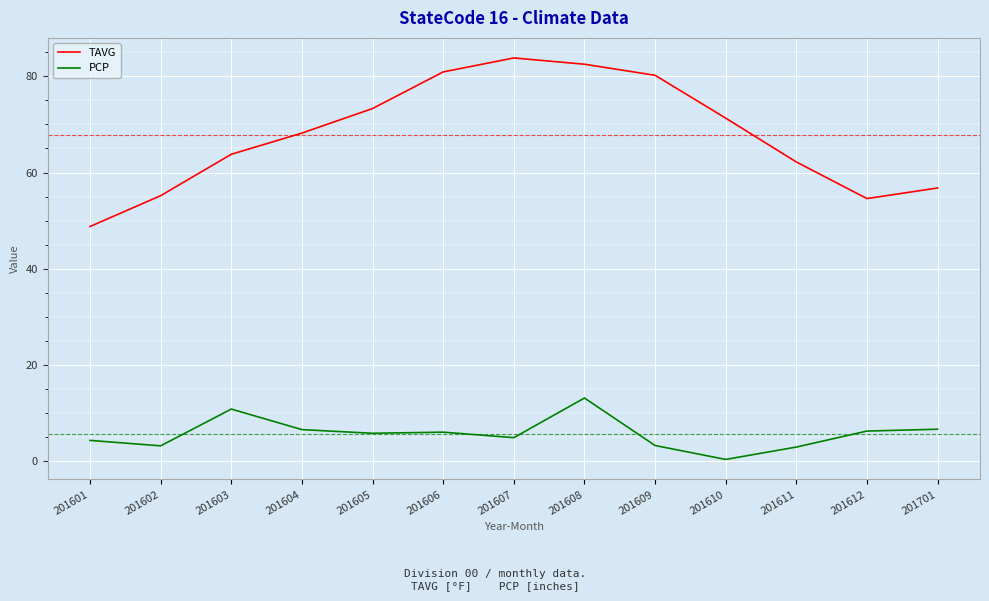

Is the value of PCP at 201610 greater than the value of TAVG at 201603?

No